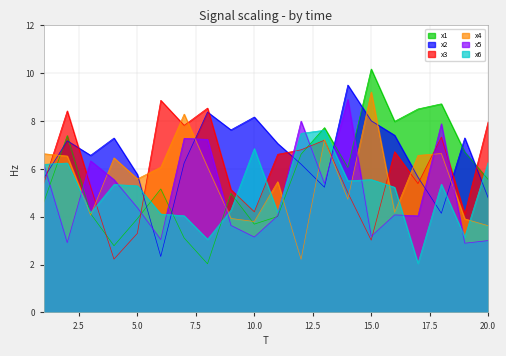

Which category has the highest value across all series?

15.0